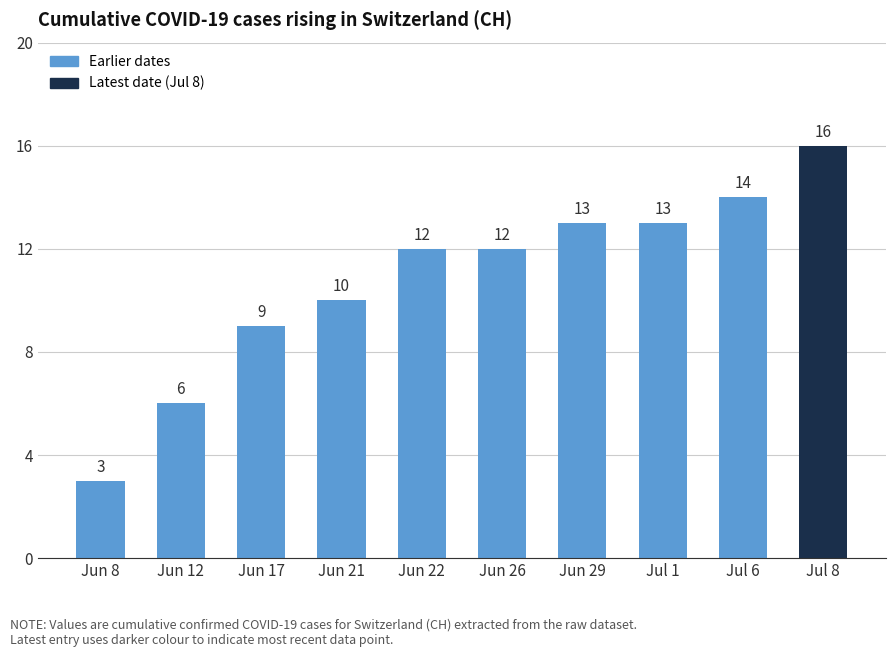

At which label is the value closest to 9?

Jun 17